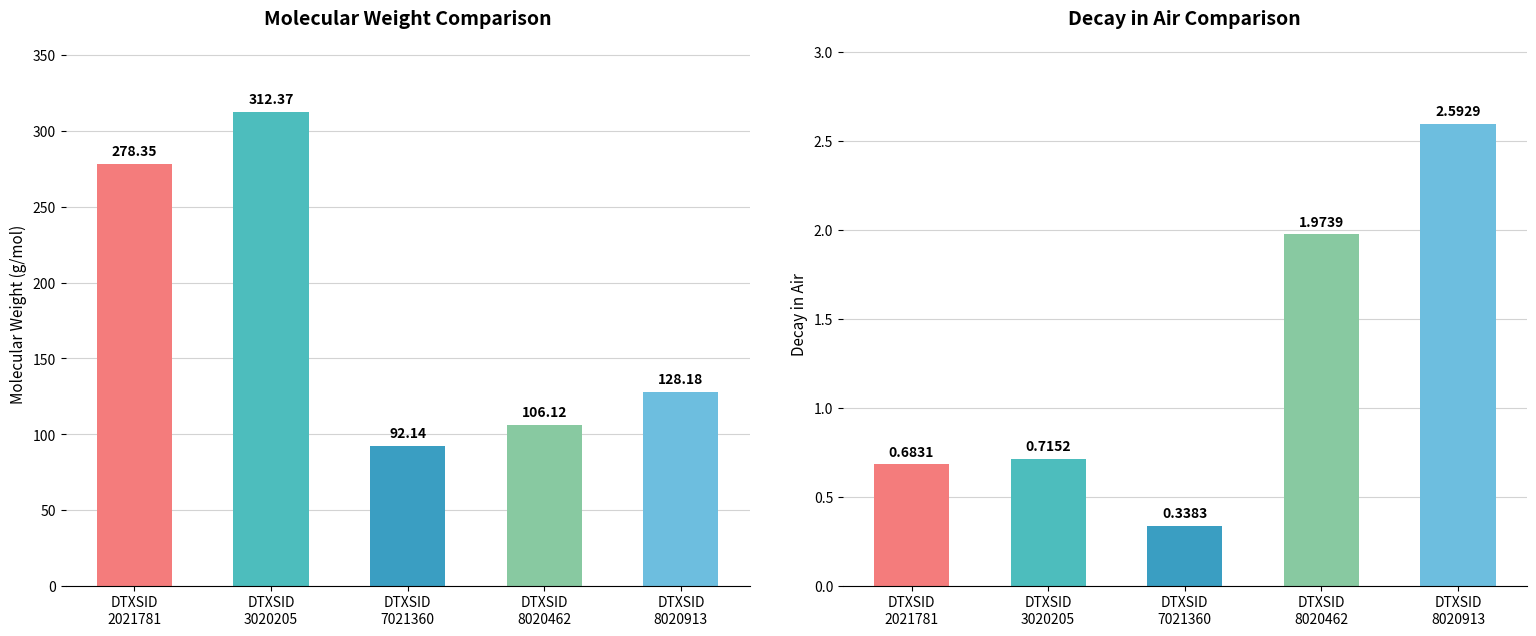

How many groups of bars are there?

5